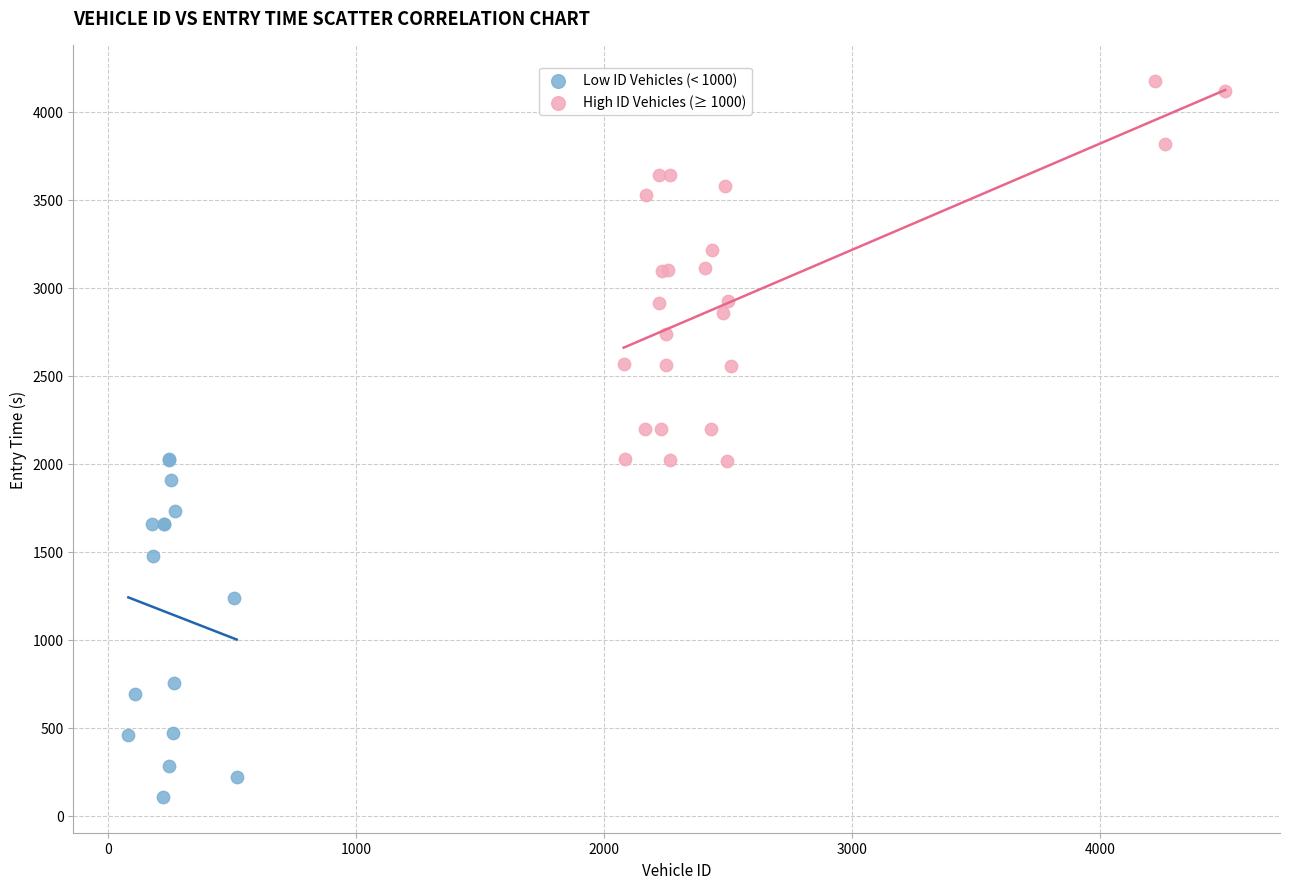

Which series reaches the maximum Y coordinate?

High ID Vehicles (≥ 1000)